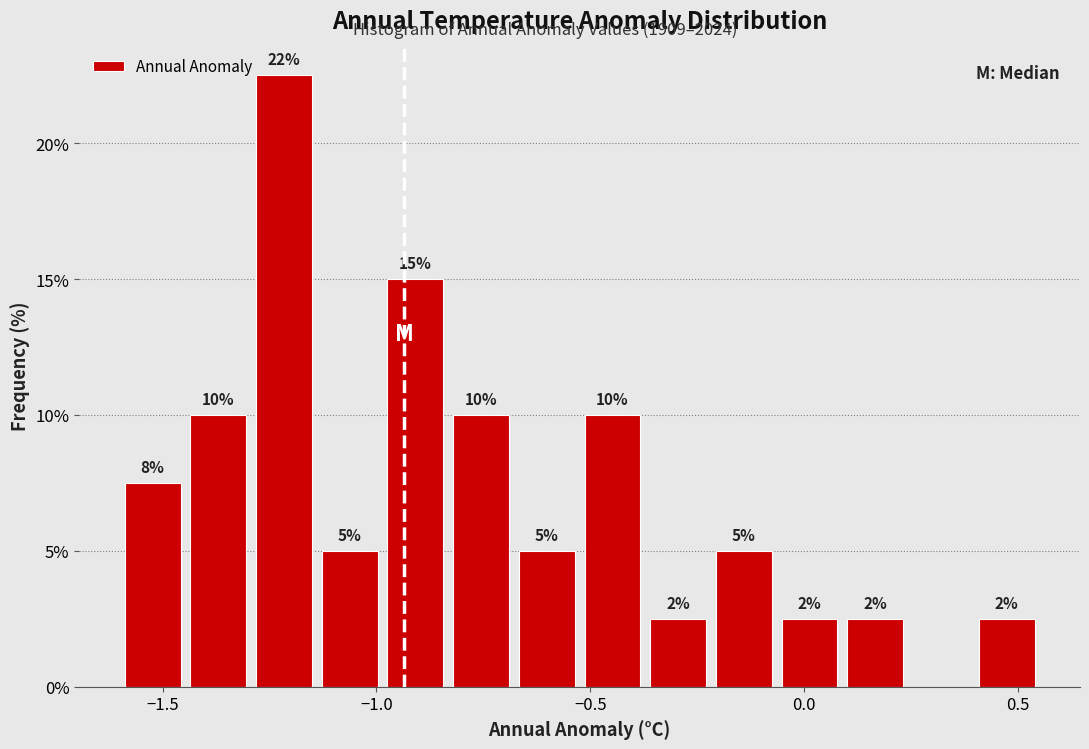

Read against the x-axis, roughly where is the centre of the tallest bar?

-1.20